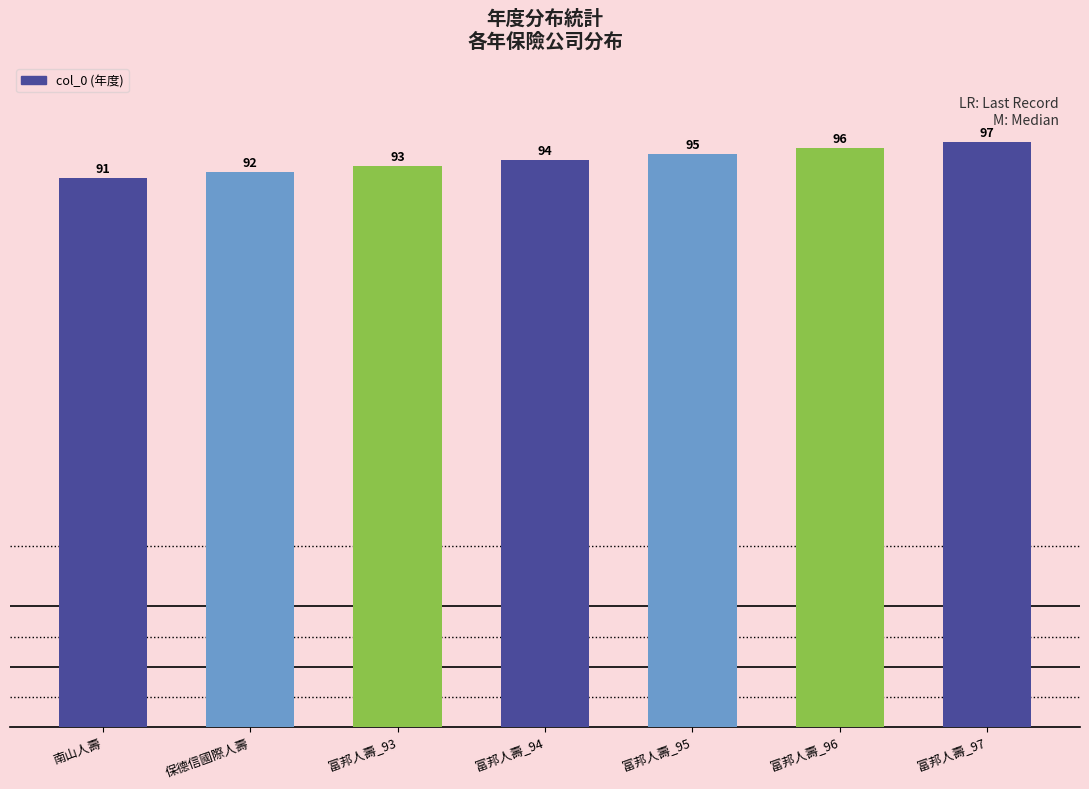

How many values are below 94?

3